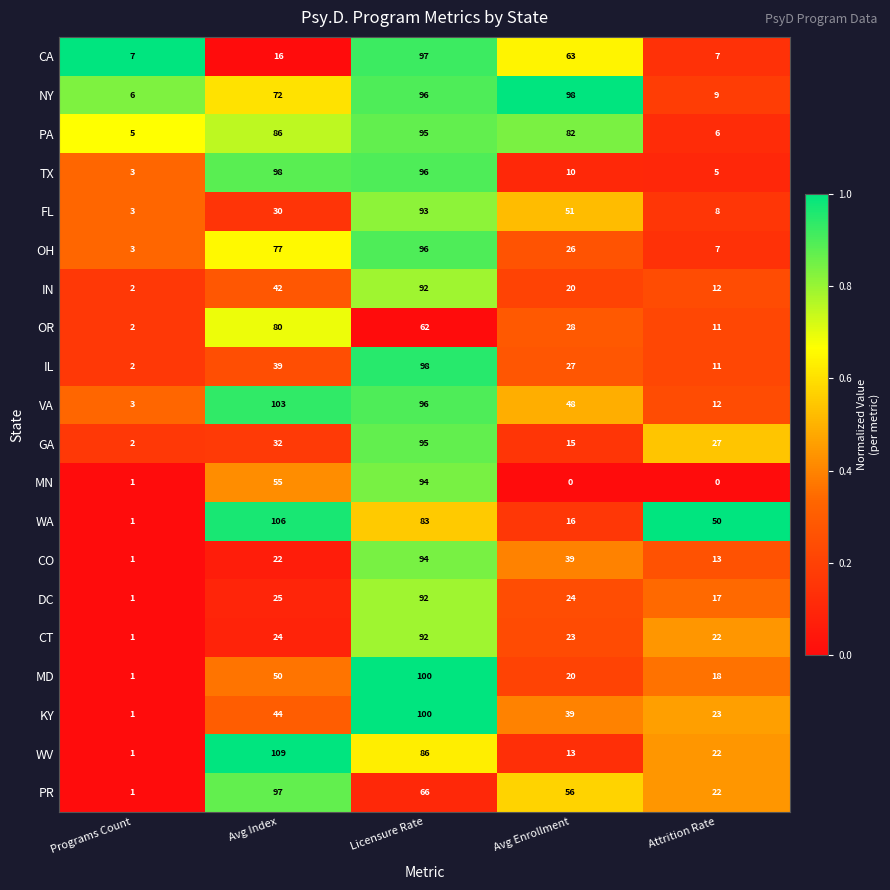

What value does the OH series have at Programs Count, to the nearest 5?

5